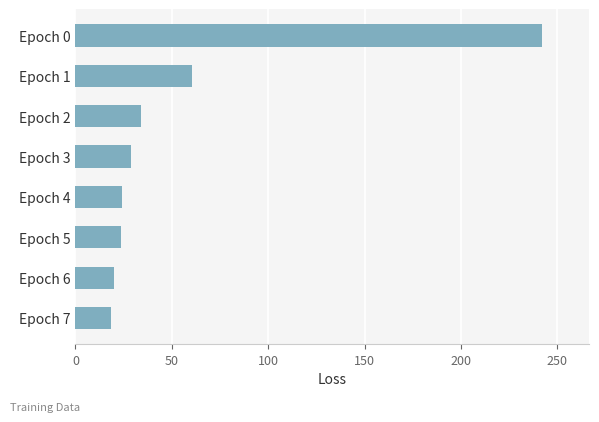

What is the value of the 6th bar from the top?

23.5